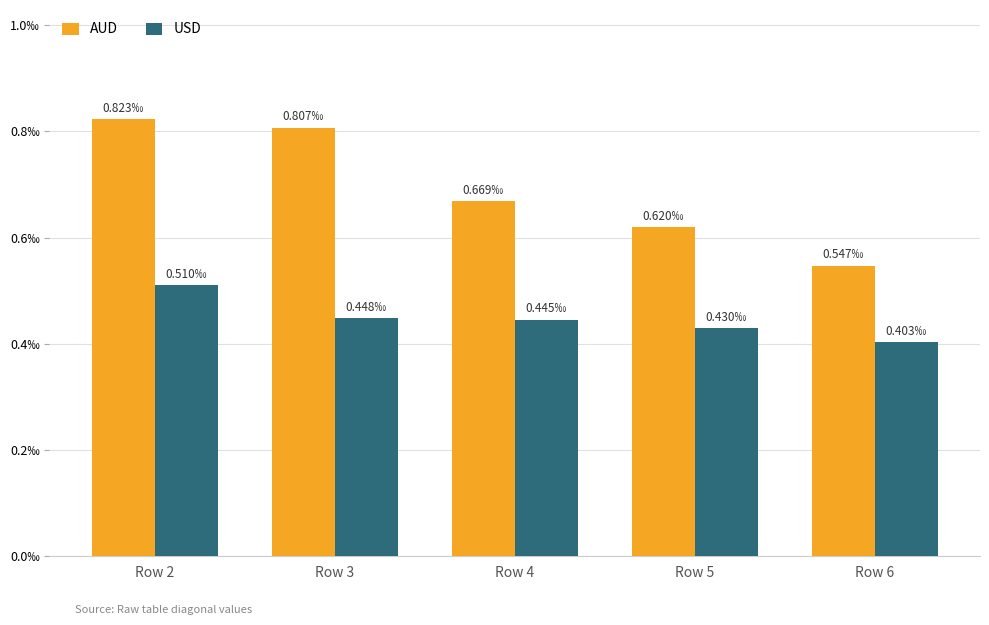

Is it true that AUD equals 0.0 at Row 6?

False